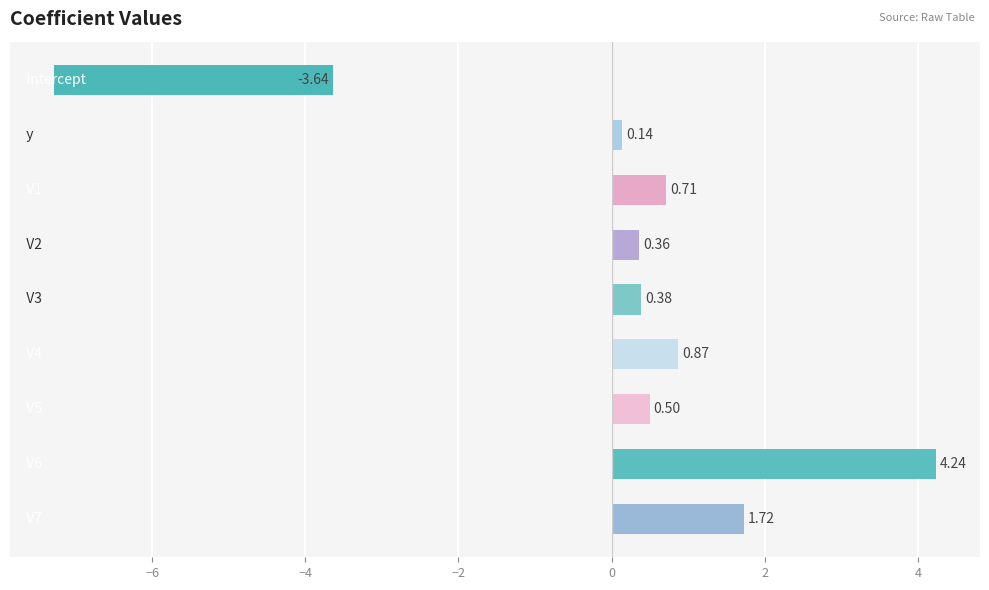

What is the average value?

0.6